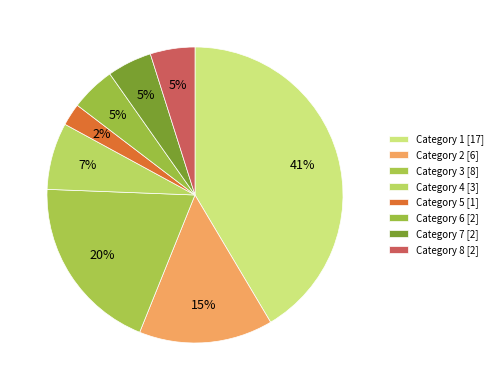

Count the number of slices in the pie.

8